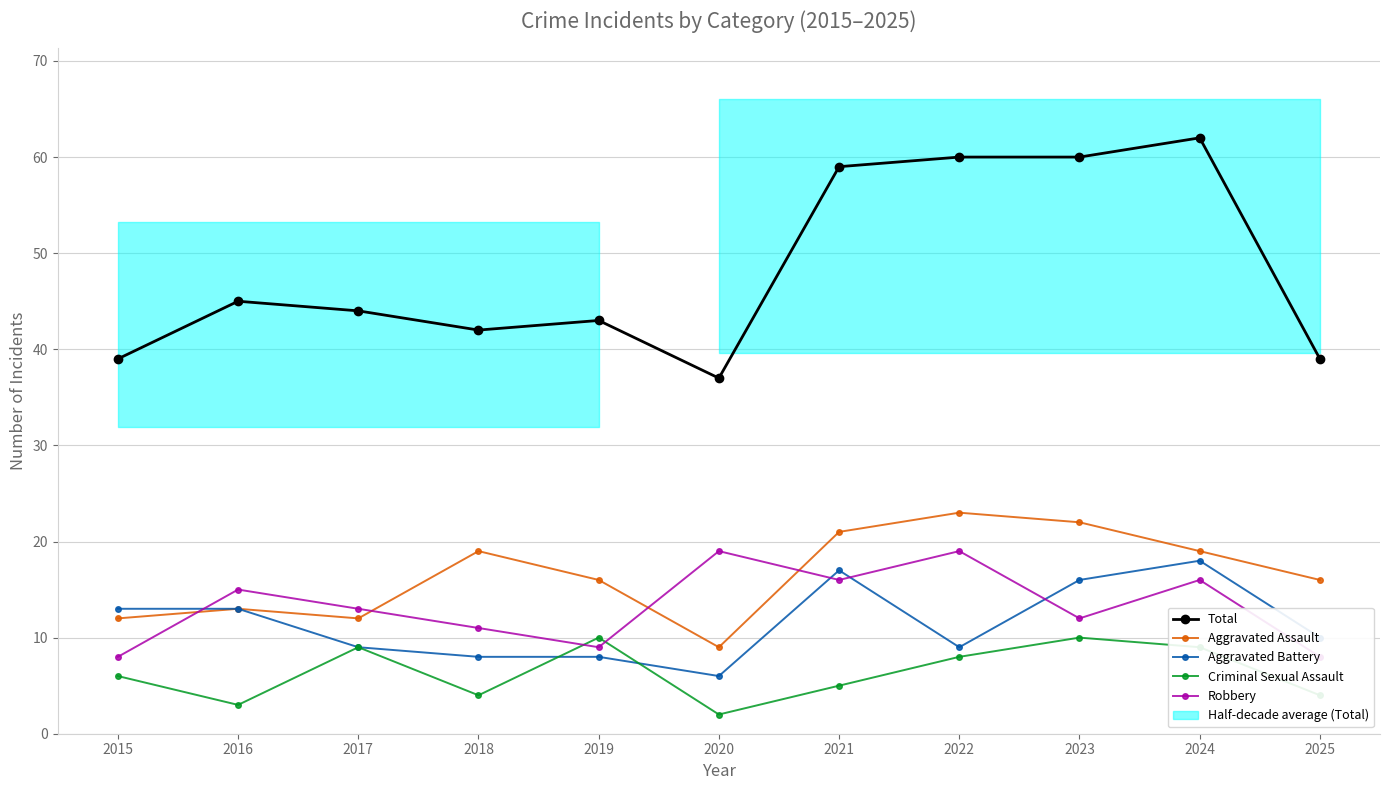

True or false: Aggravated Battery and Criminal Sexual Assault cross at least once.

True